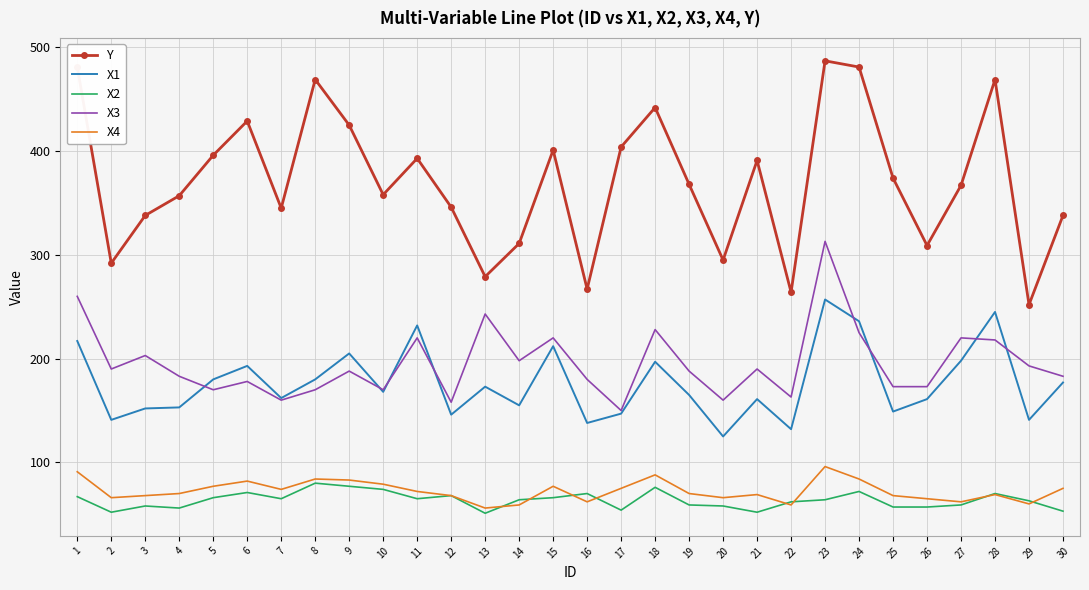

Which series has the largest range (max minus min)?

Y